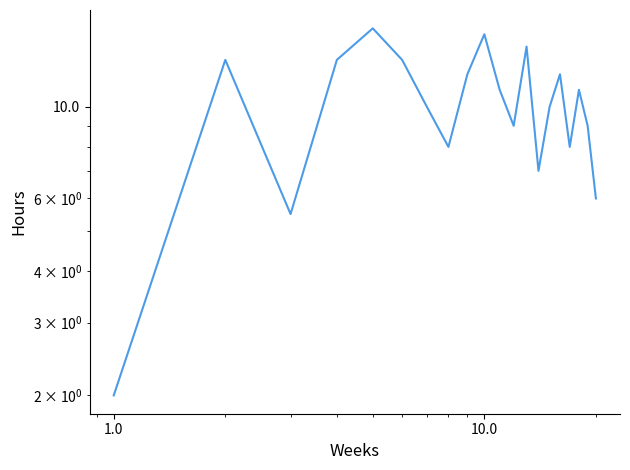

How many values exceed 11?

8